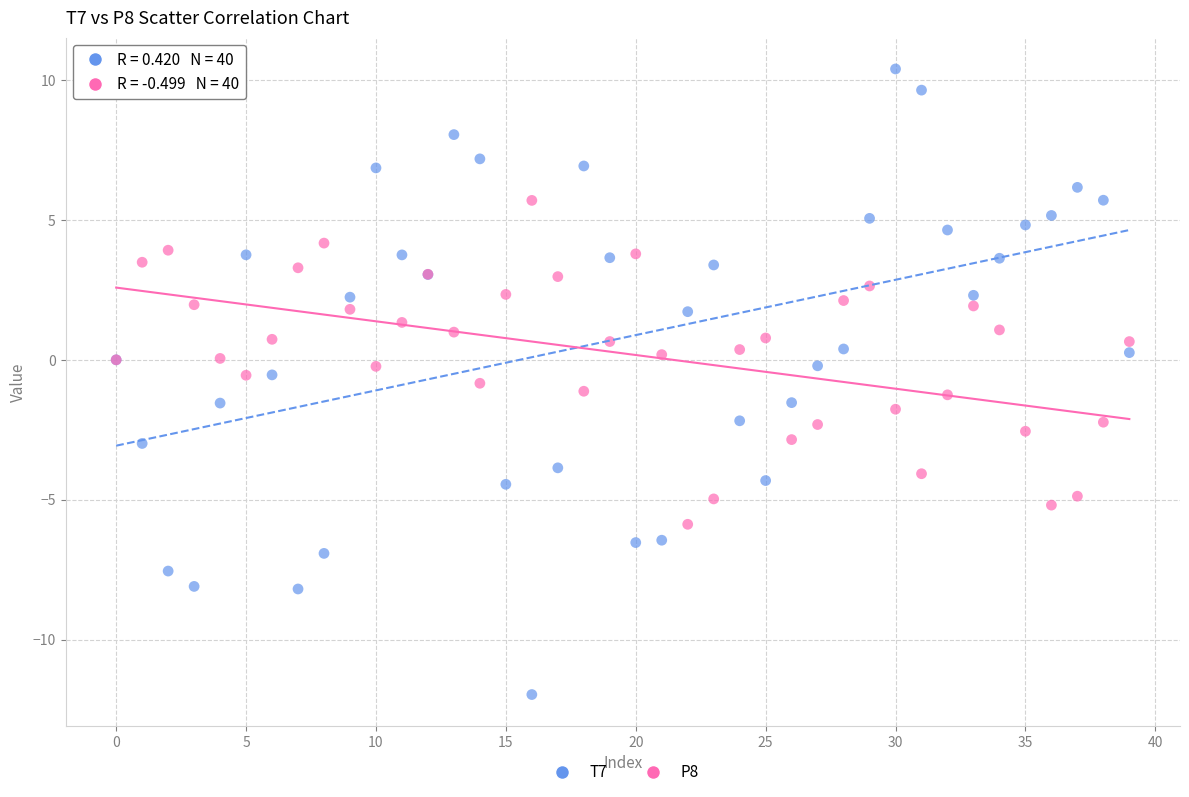

Which series has the largest Y range (max minus min)?

T7